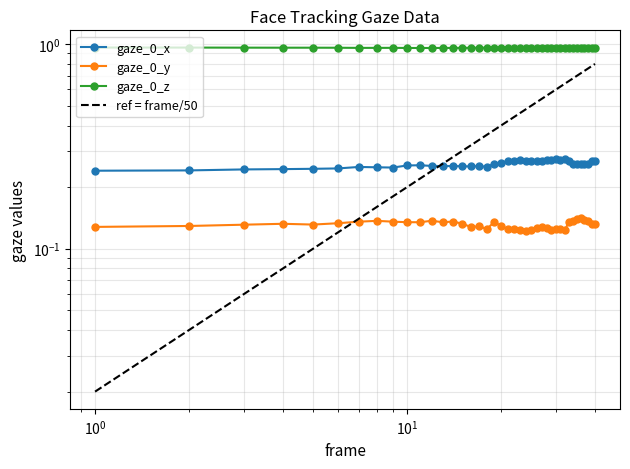

At how many categories does at least one series exceed 0?

40